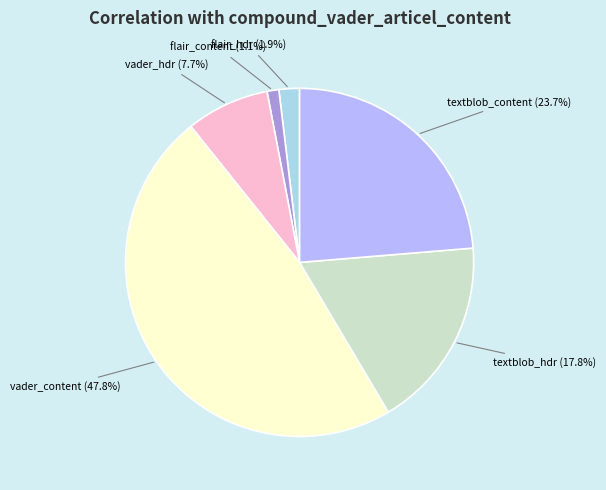

What percentage do textblob_hdr and flair_content together represent?

18.9%